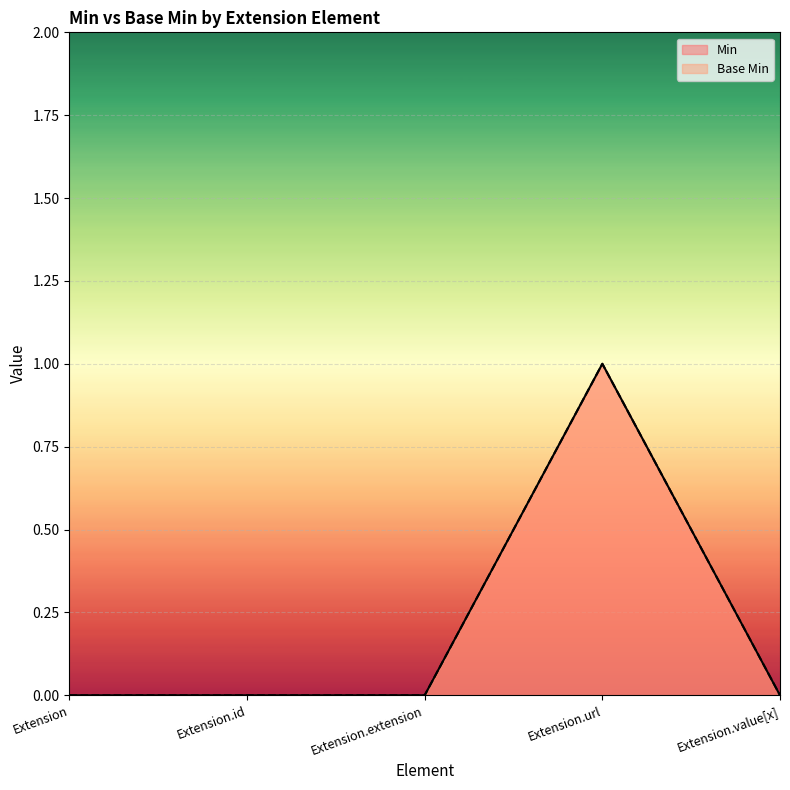

Which series changed the most between Extension.id and Extension.extension?

Min